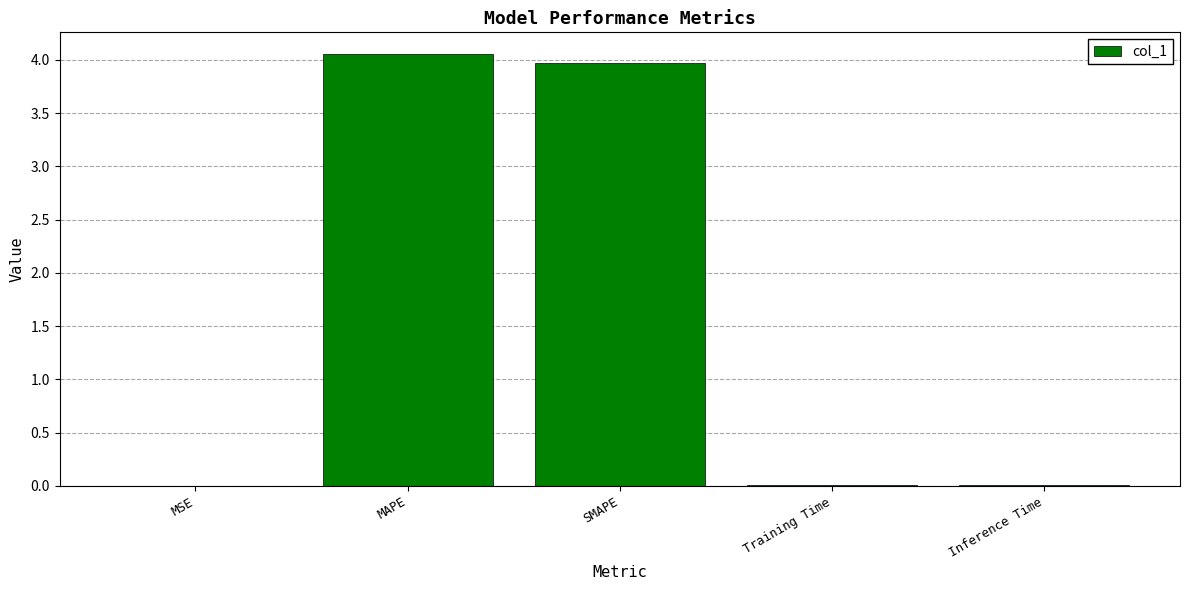

Which has a higher value, Inference Time or MAPE?

MAPE